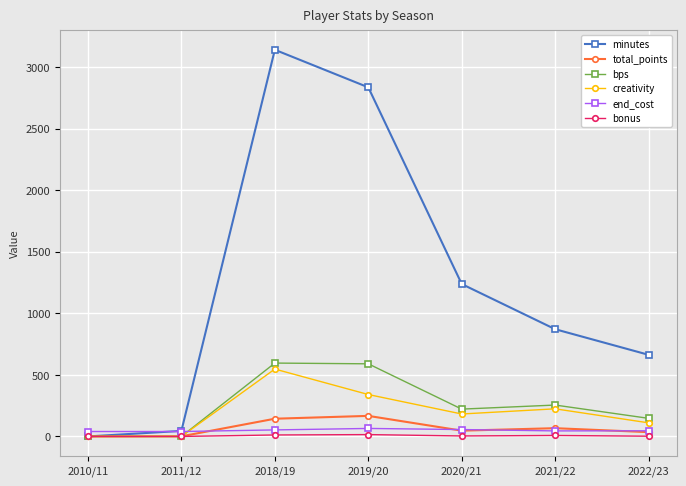

How many lines are shown in the chart?

6